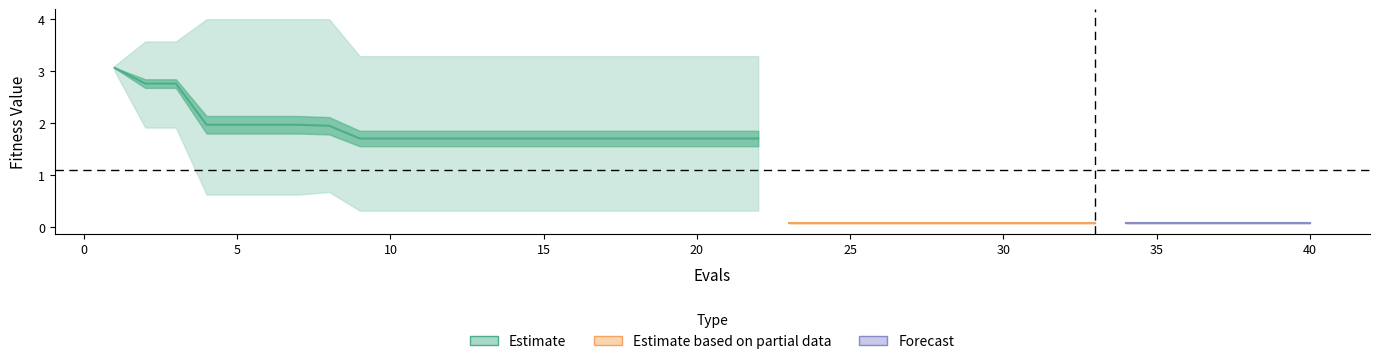

What is the sum of the worst values at 35 and 29?

0.2